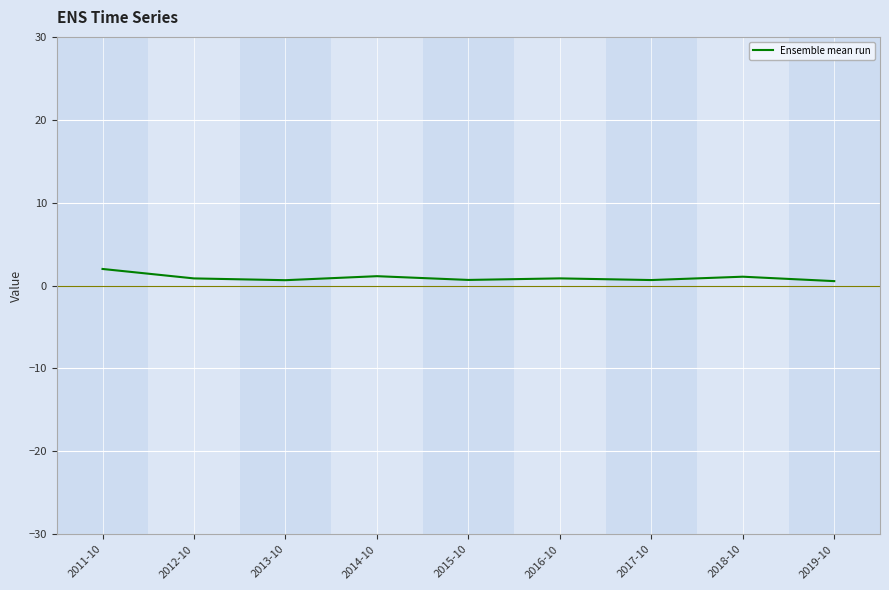

What position from the right is 2013-10?

7